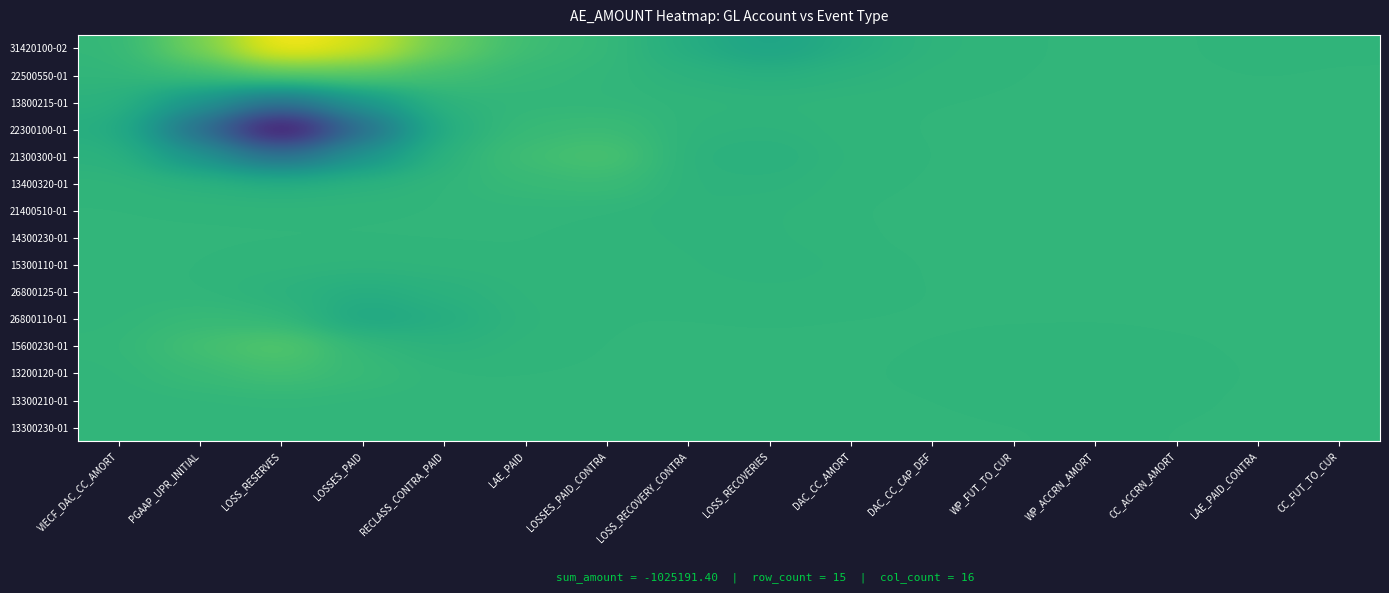

At how many categories does at least one series exceed 205625?

1